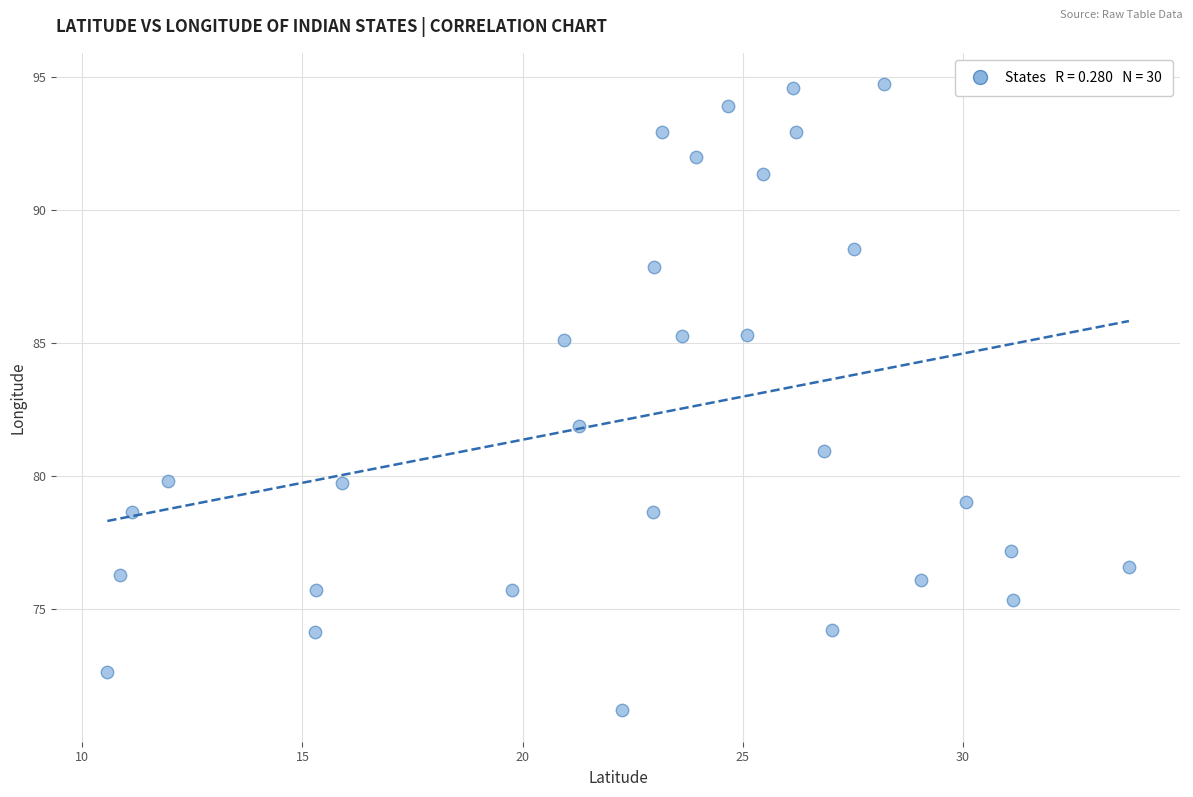

What is the range of X values (max minus min)?

23.2